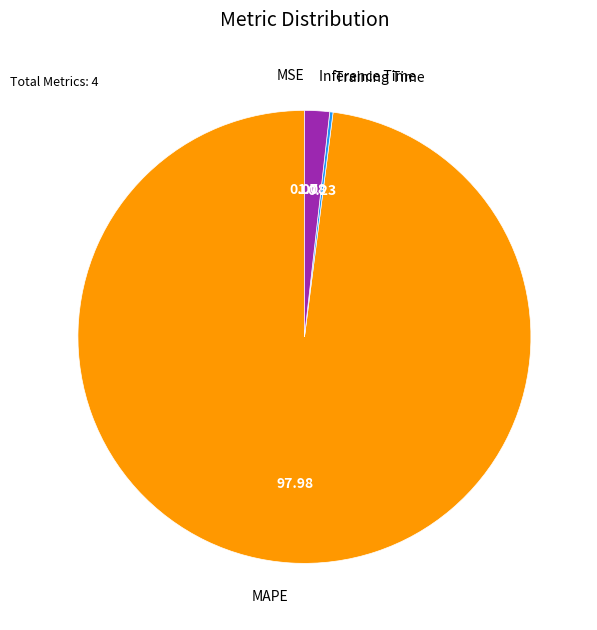

What is the largest slice in the pie chart?

MAPE